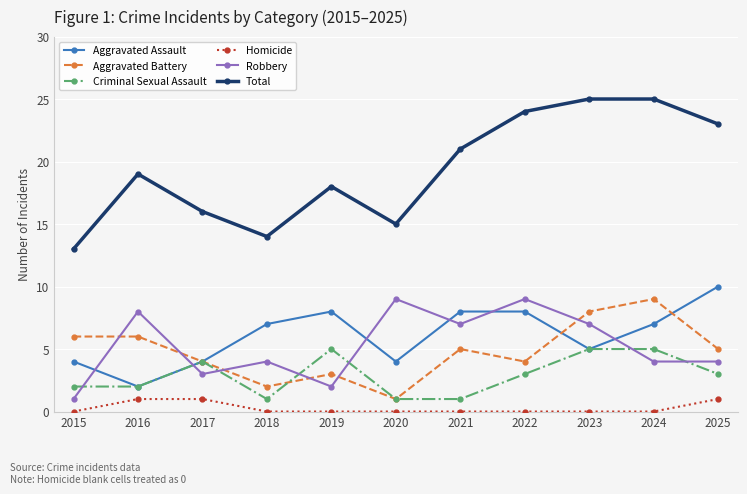

Where is the first local maximum for Robbery?

2016